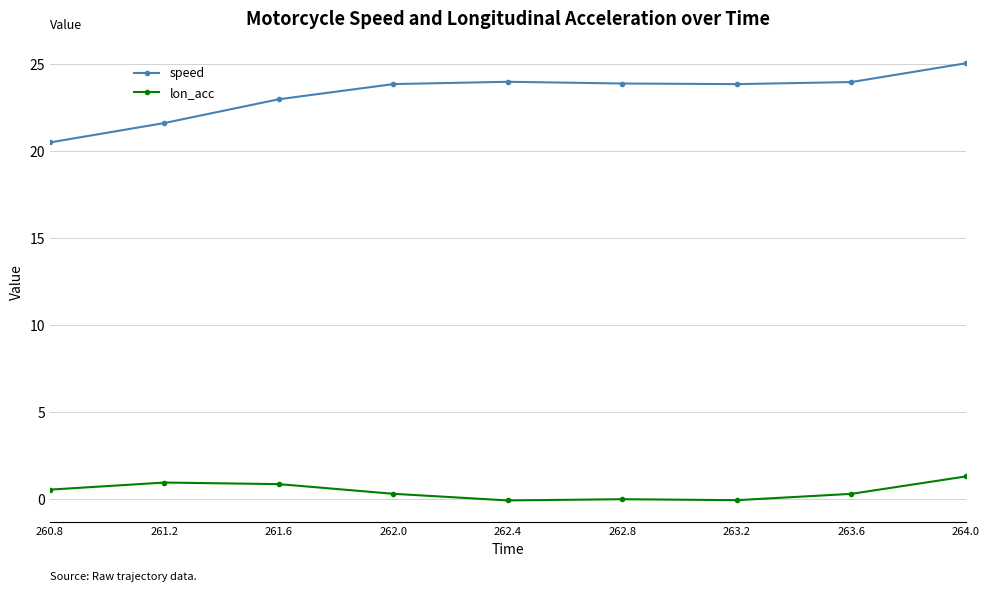

Which category has the highest value across all series?

264.0